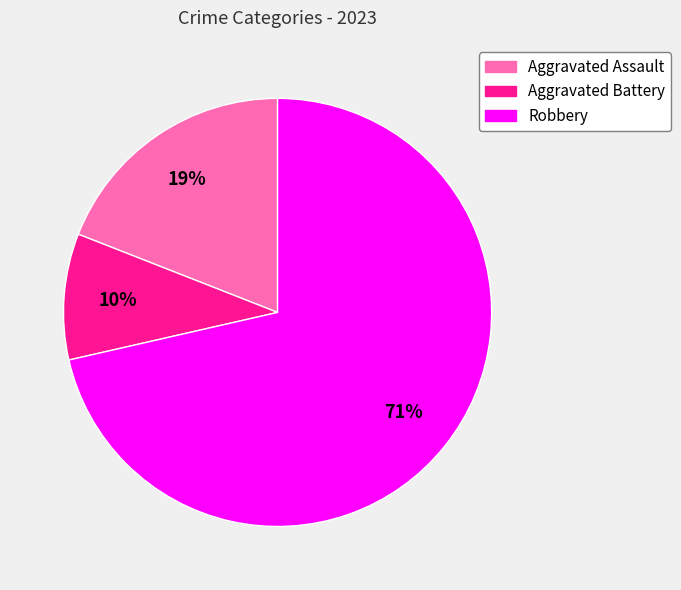

Is there a majority slice in this chart?

Yes